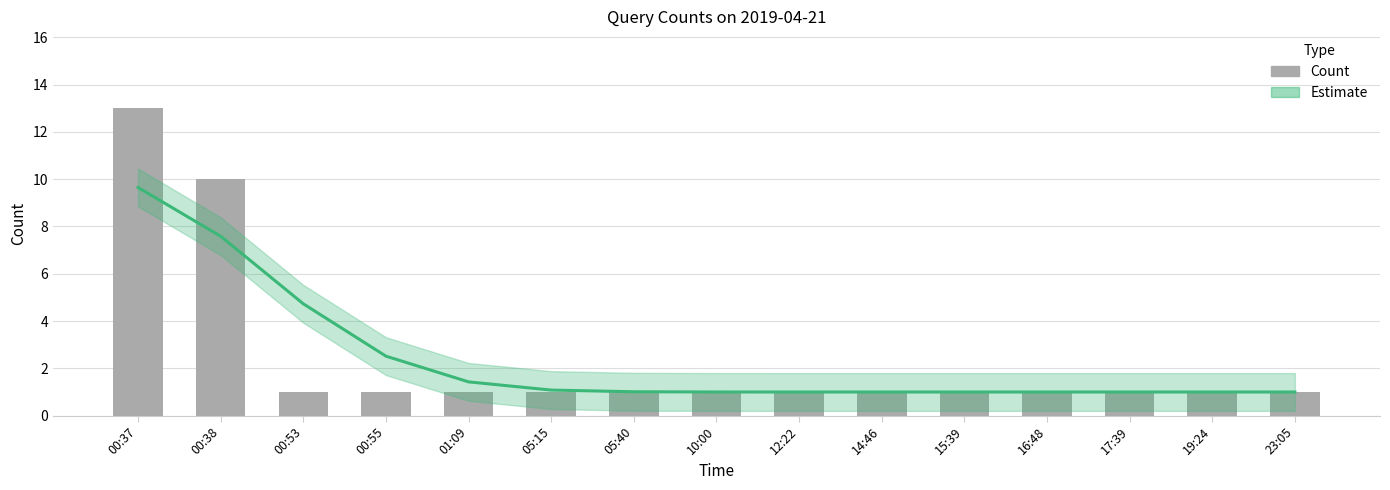

True or false: the data shows 13 at 00:37.

True